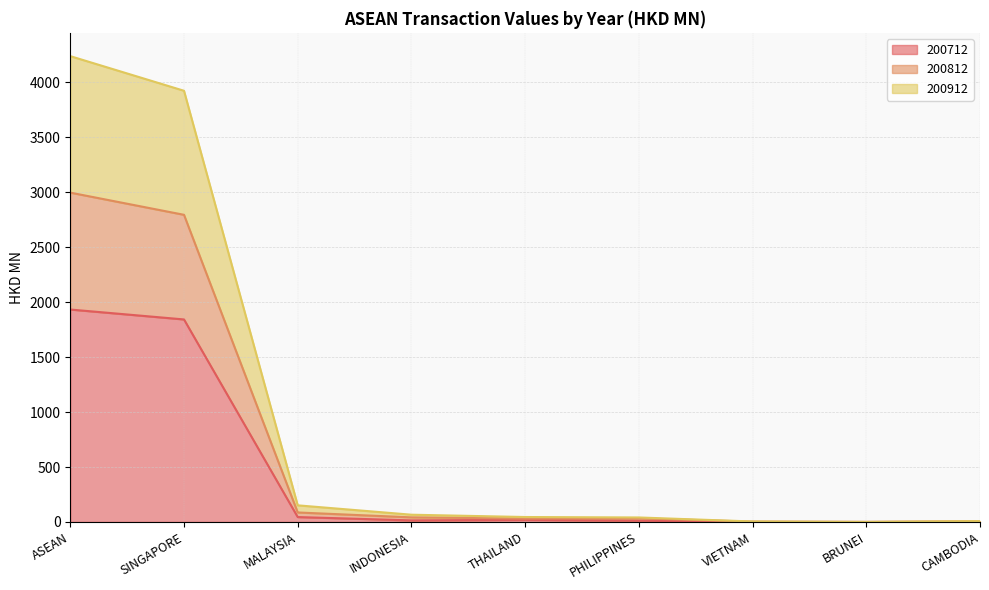

What value does the 200812 series have at CAMBODIA?

7.5